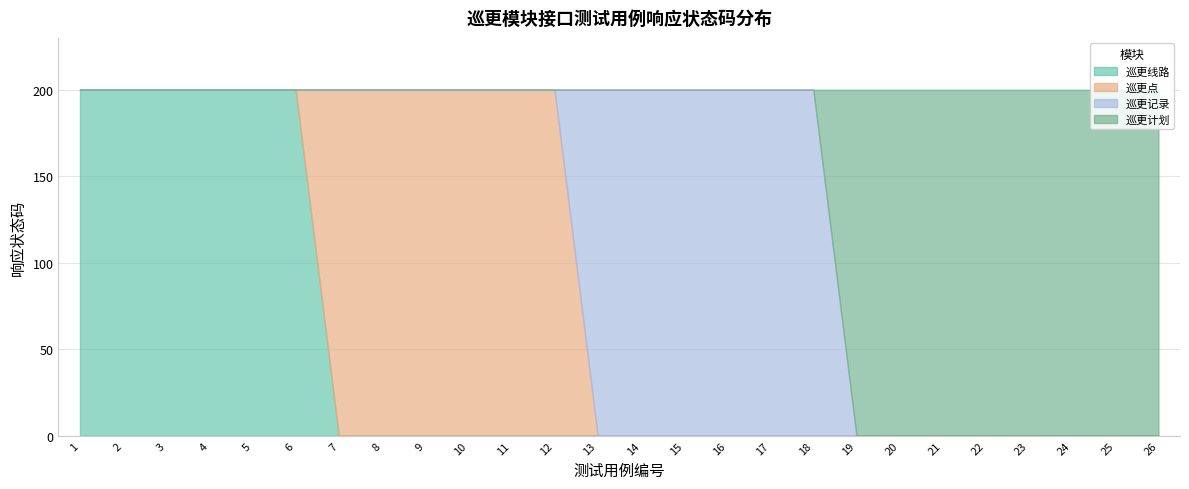

At which label does 巡更计划 reach its minimum?

1